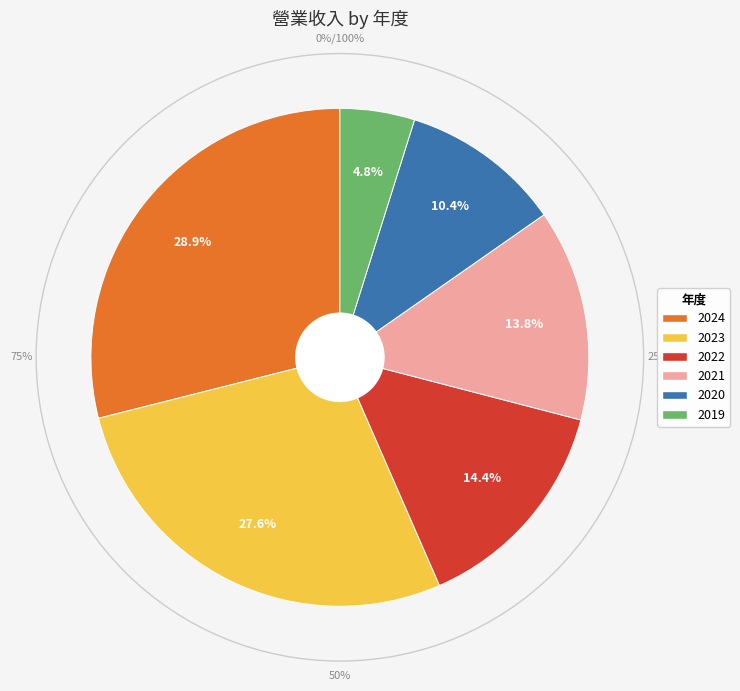

Is the sum of 2020 and 2022 greater than half?

No